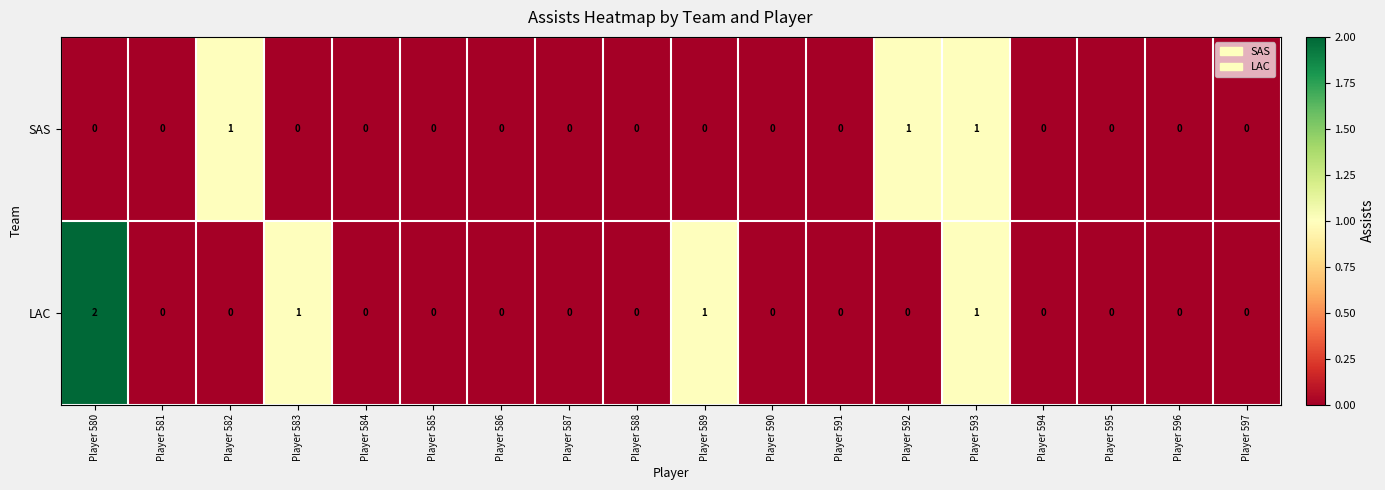

Count the SAS values in the range 0 to 1.

18